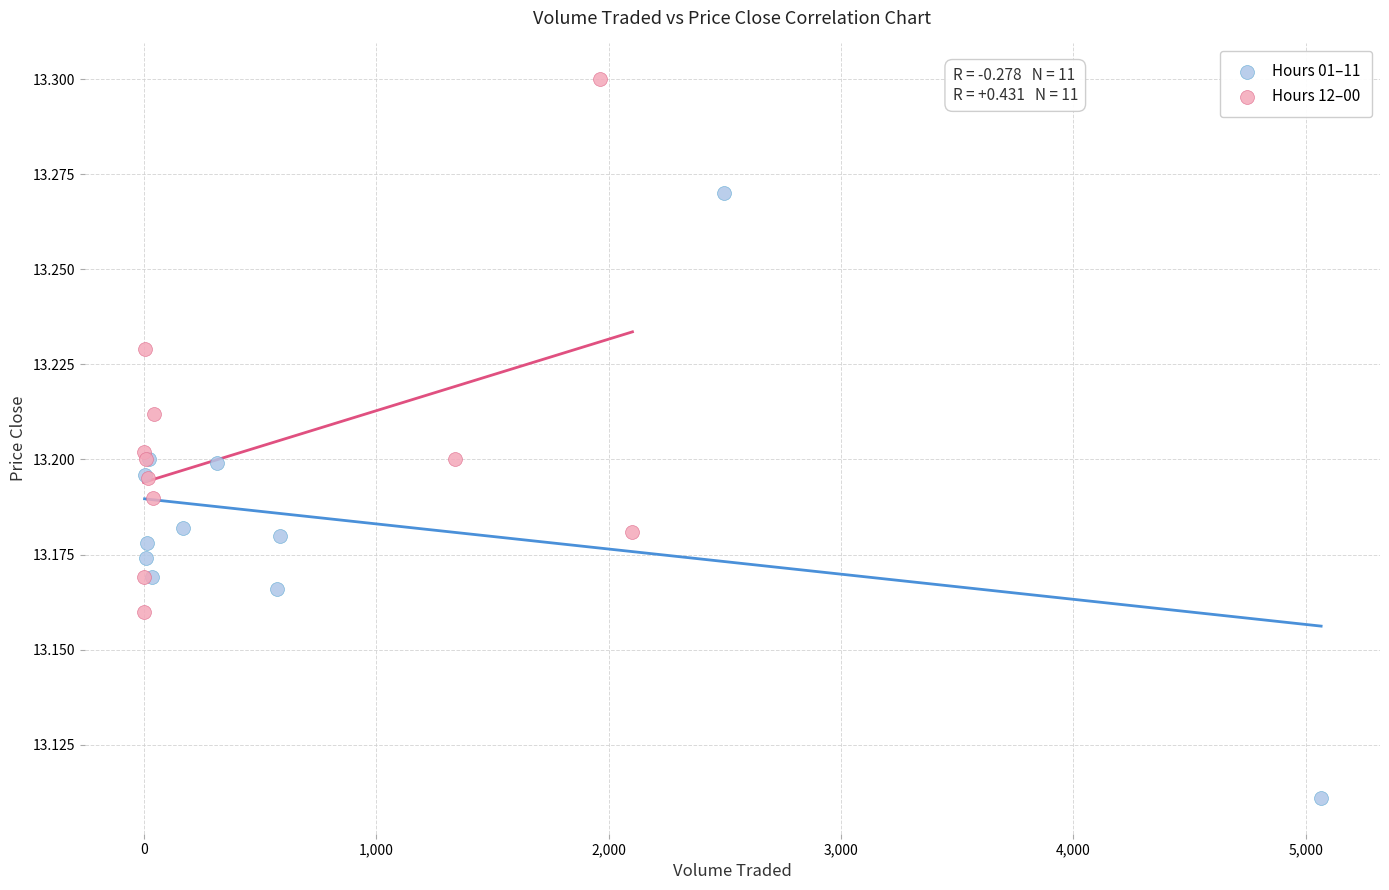

Which series has the largest Y range (max minus min)?

Hours 01–11